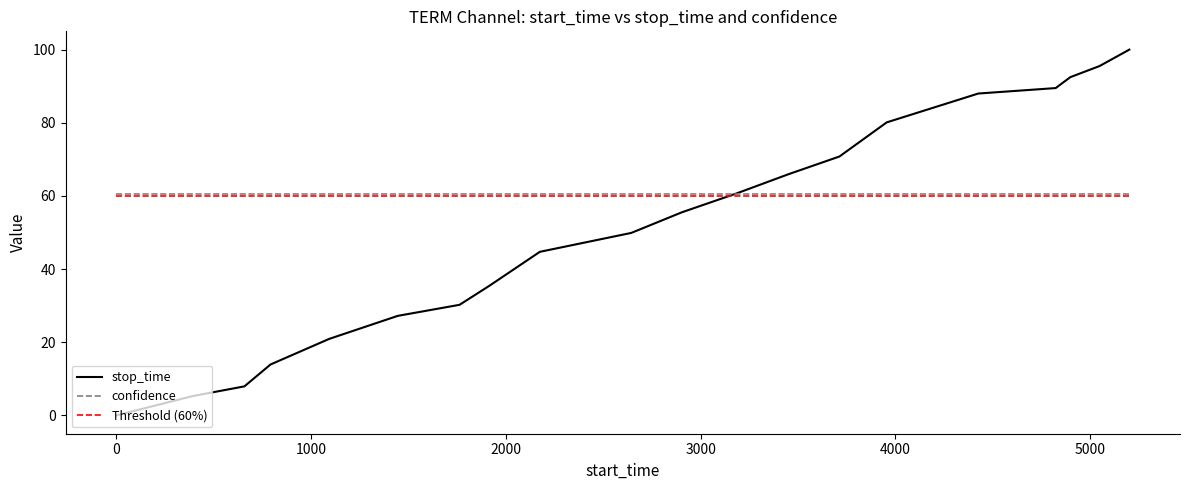

What is the highest value of the Threshold (60%) series?

60.0